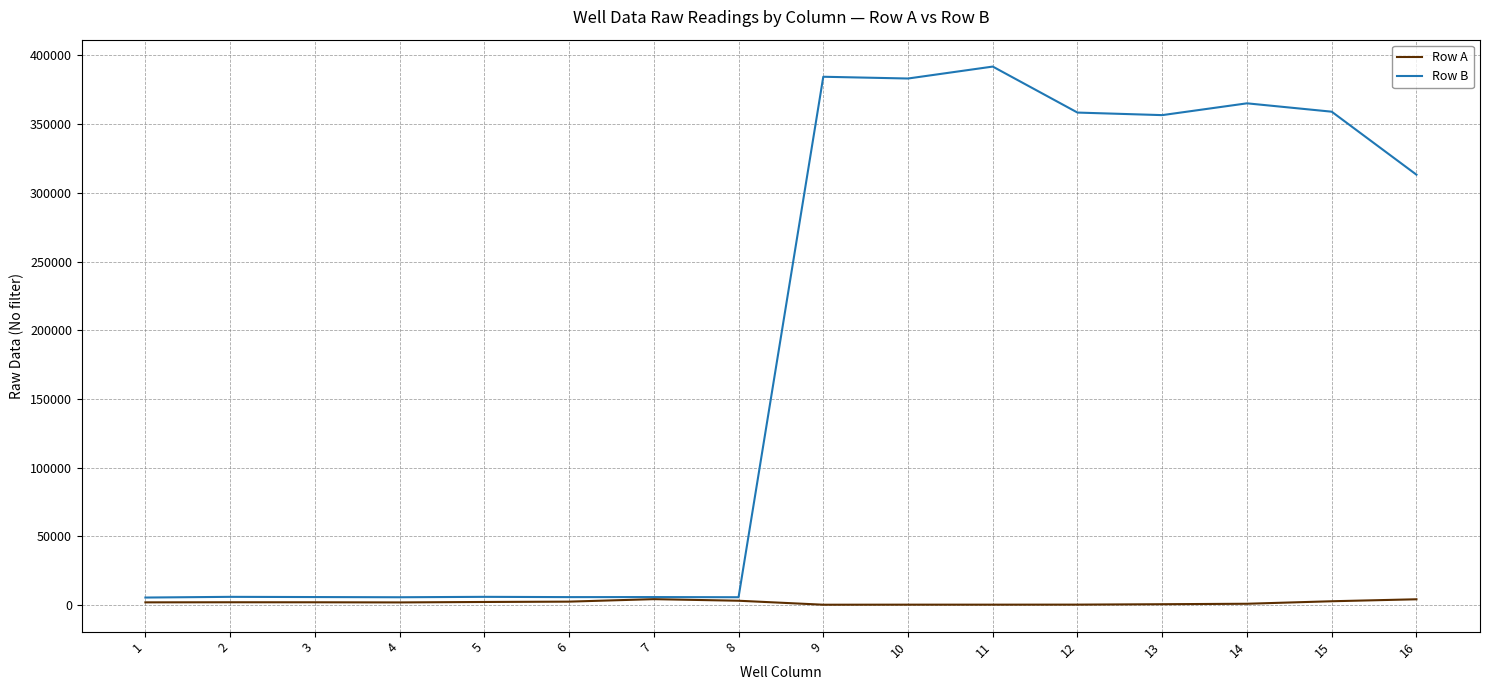

What is the total value across all series at 6?

8129